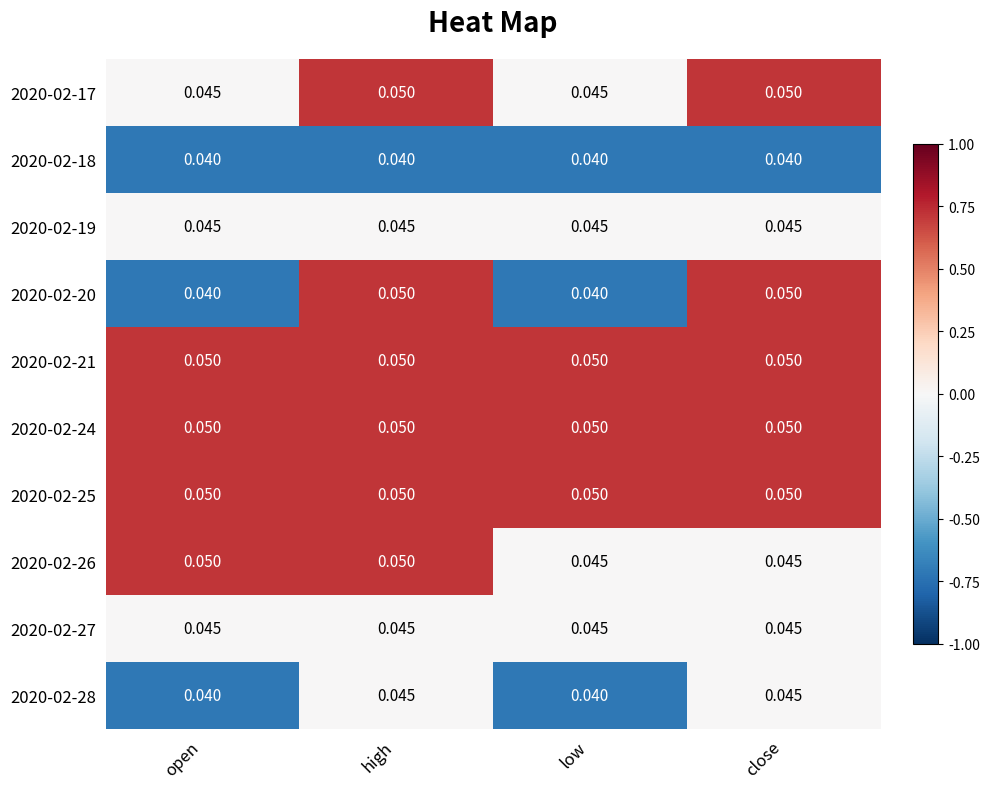

At which category is the sum across all series the highest?

high